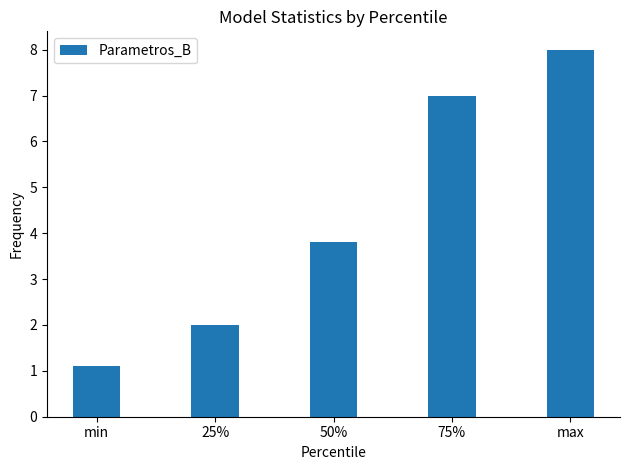

What is the average value?

4.4